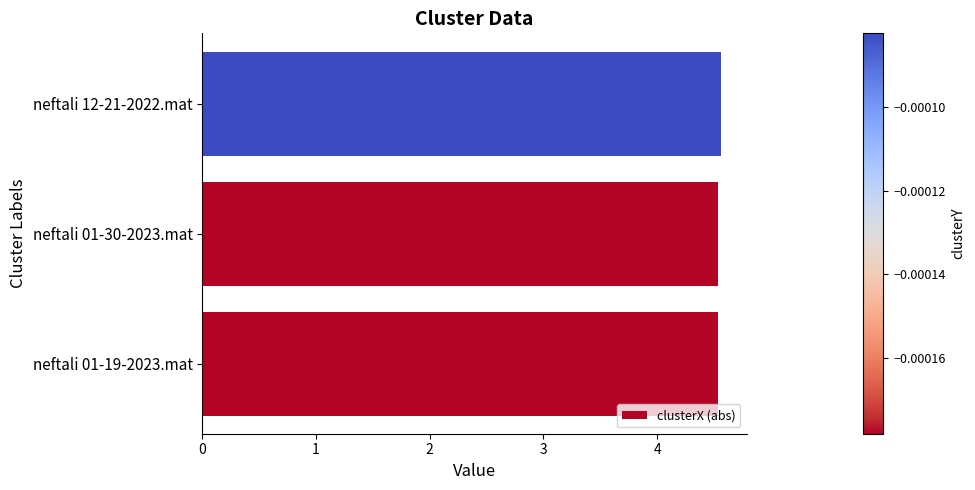

What is the ratio of the value at neftali 12-21-2022.mat to the value at neftali 01-30-2023.mat?

1.0